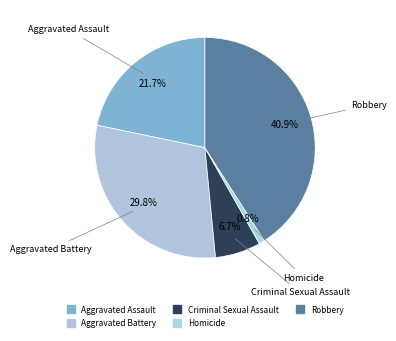

What is the ratio of the value at Robbery to the value at Aggravated Assault?

1.9